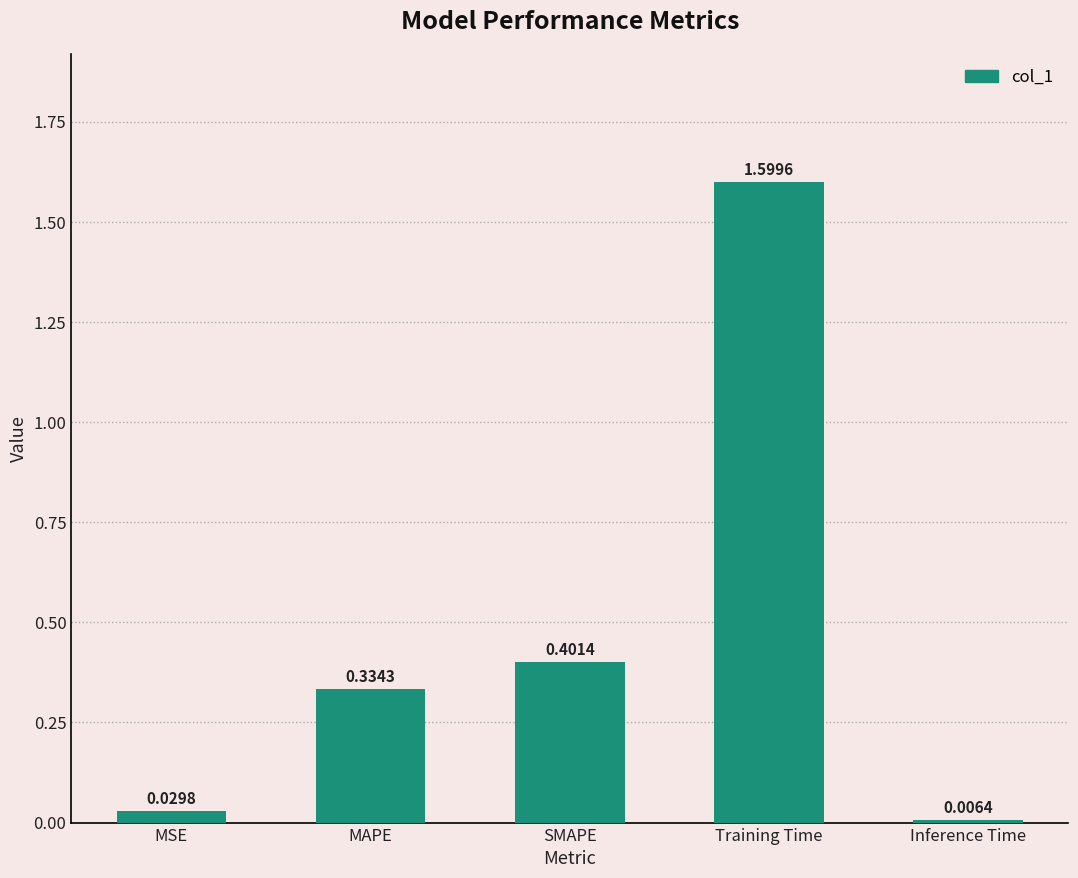

What is the sum of the values at SMAPE and MSE?

0.4